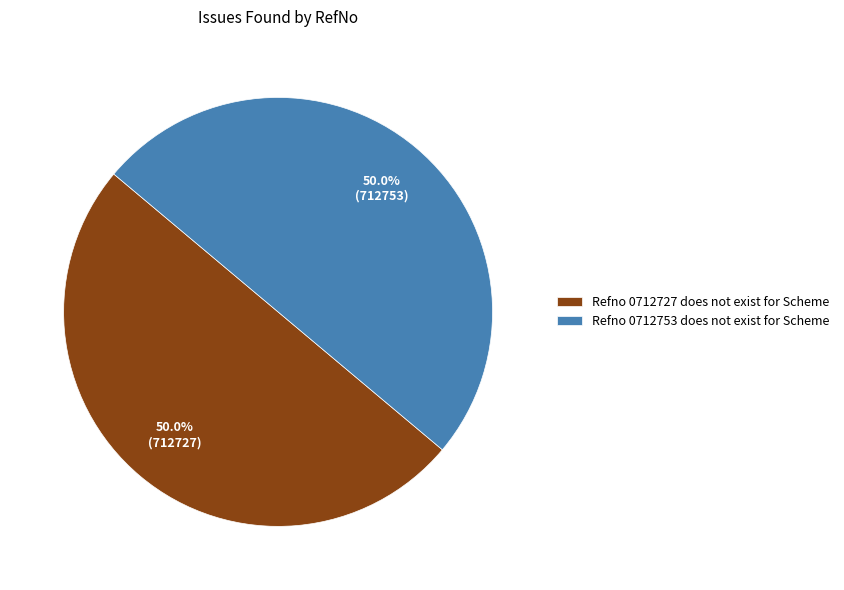

What is the ratio of the value at Refno 0712727 does not exist for Scheme to the value at Refno 0712753 does not exist for Scheme?

1.0